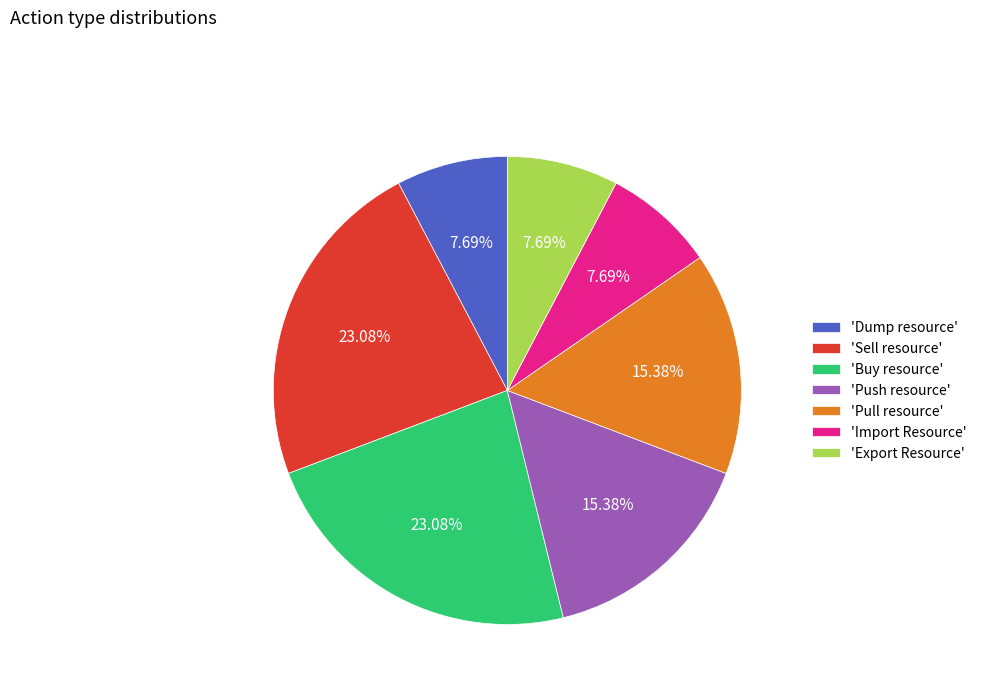

Combined, do 'Pull resource' and 'Import Resource' account for over 50%?

No